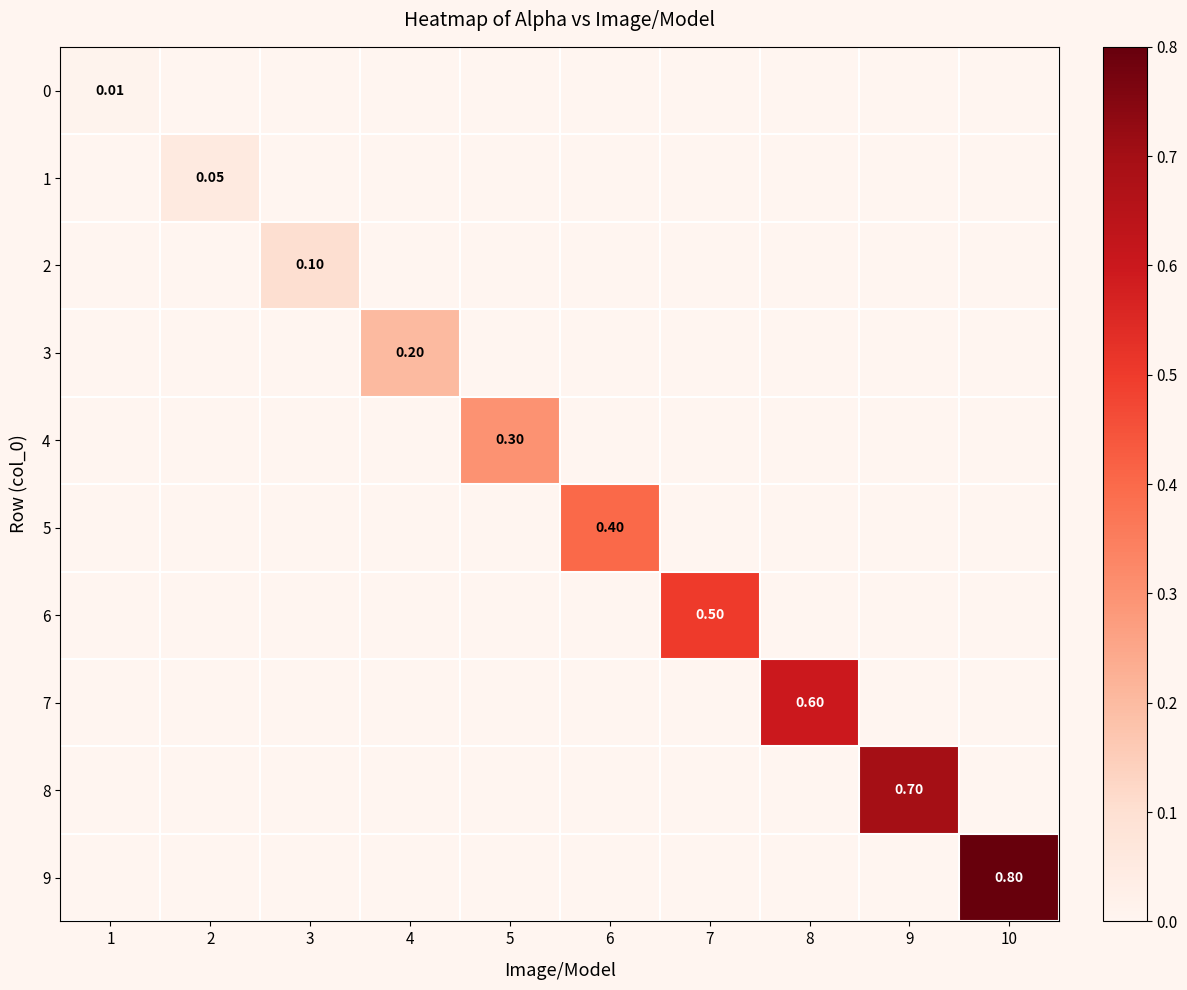

What is the total value across all series at 6?

0.4